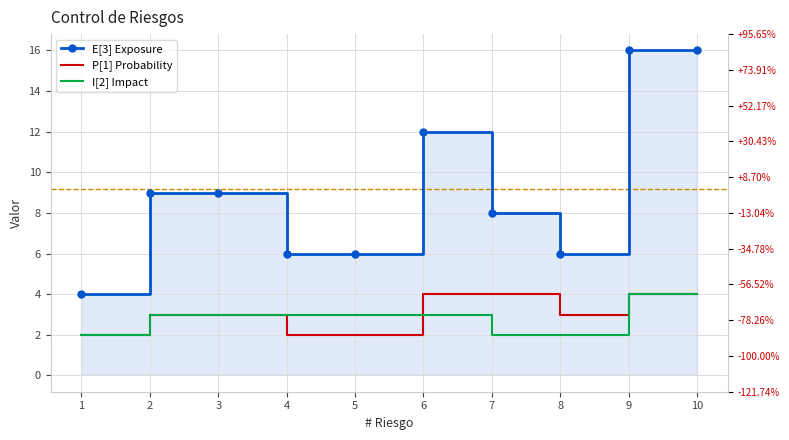

How many data points does each series have?

10